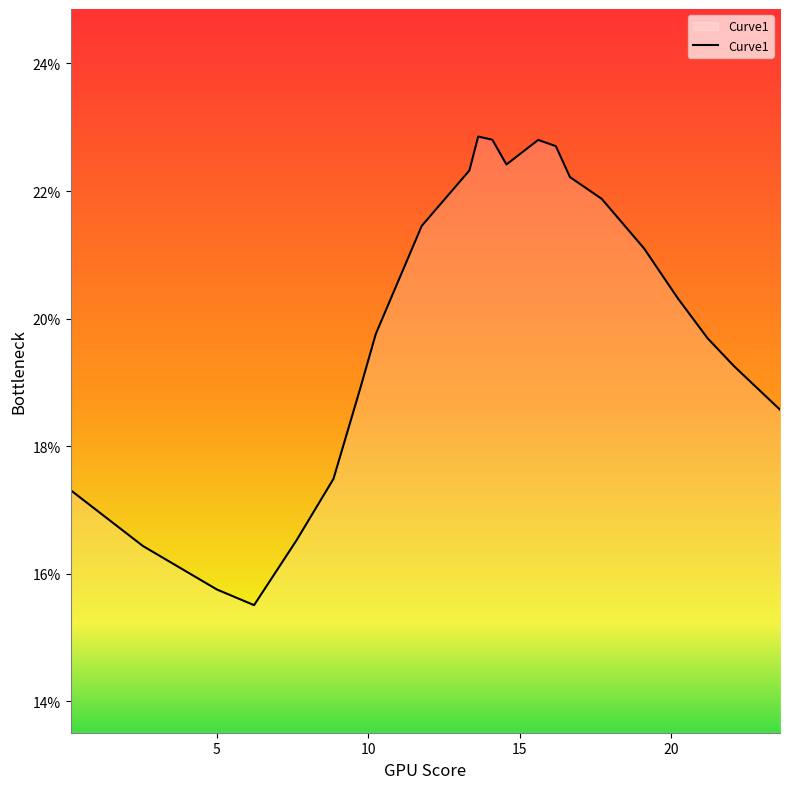

Reading left to right, list all the values displayed in this chart.

17.3	16.4	15.8	15.5	16.5	17.5	18.9	19.8	21.5	22.3	22.9	22.8	22.4	22.8	22.7	22.2	21.9	21.1	20.3	19.7	19.3	18.6